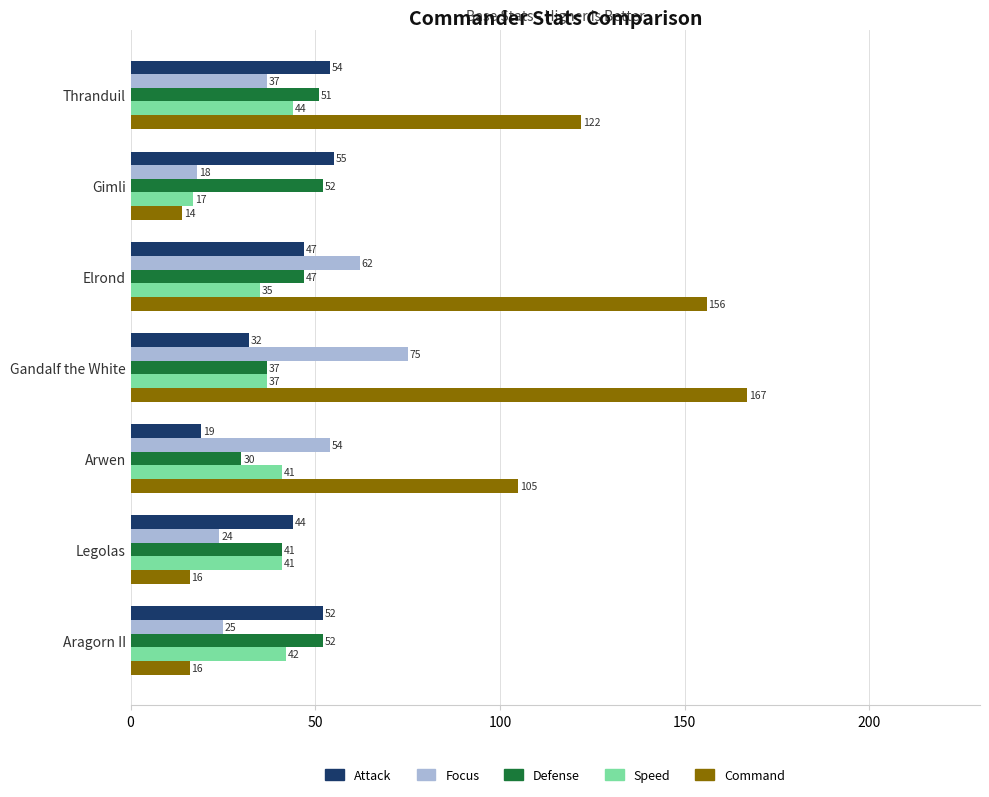

Is the value of Focus at Elrond greater than the value of Attack at Thranduil?

Yes